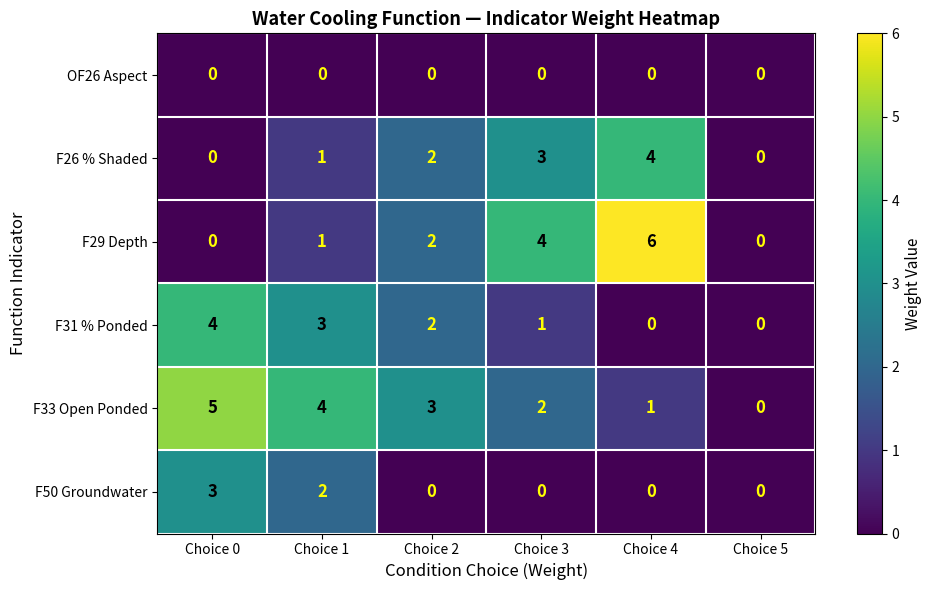

How many values in F31 % Ponded are above zero?

4